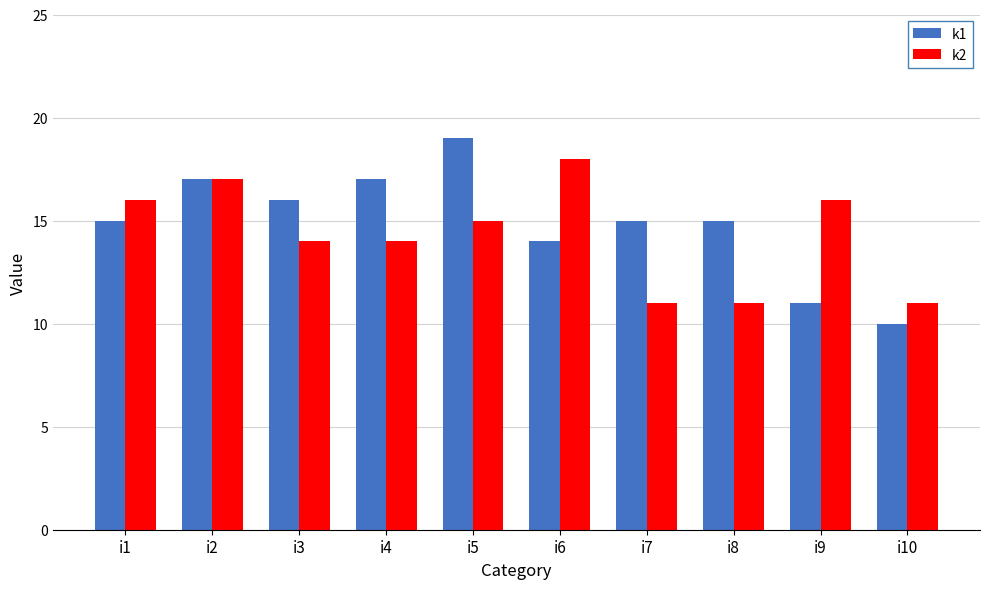

How many bars are there in each group?

2